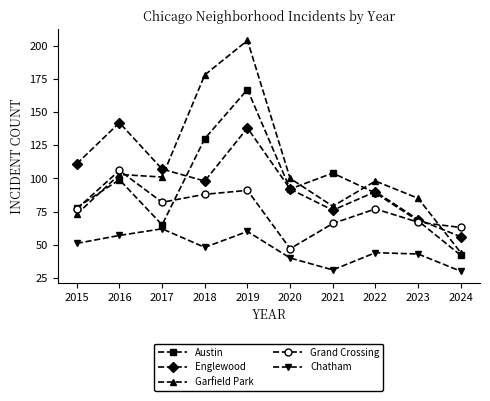

At how many categories does at least one series exceed 74?

9